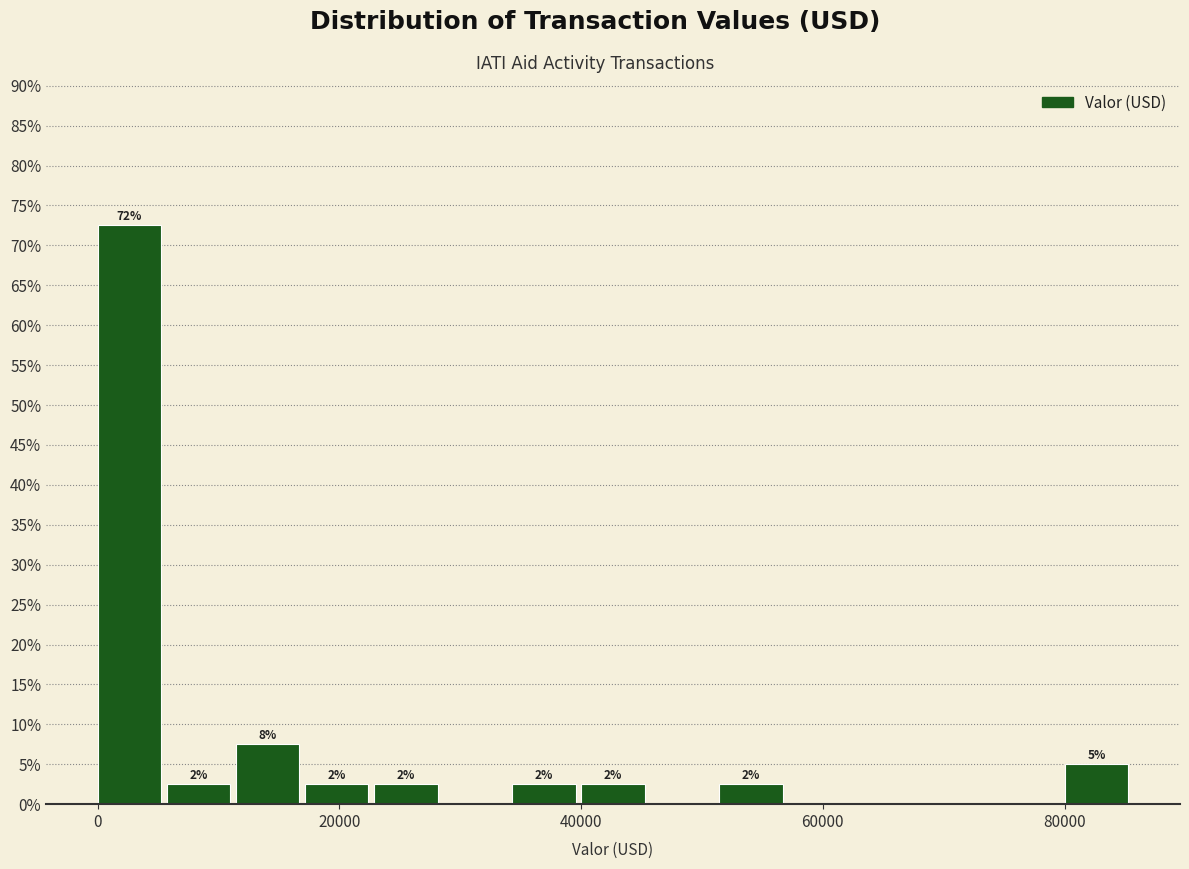

Around what value on the x-axis is the tallest bar? Give the approximate position of its centre, as read against the axis.

2000